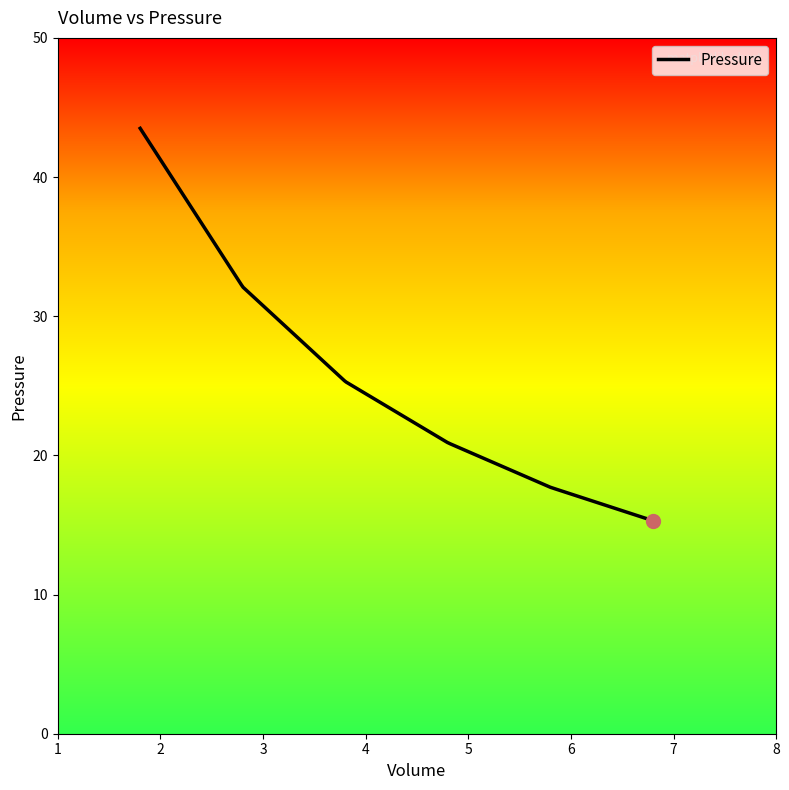

What is the minimum value shown in the chart?

15.3